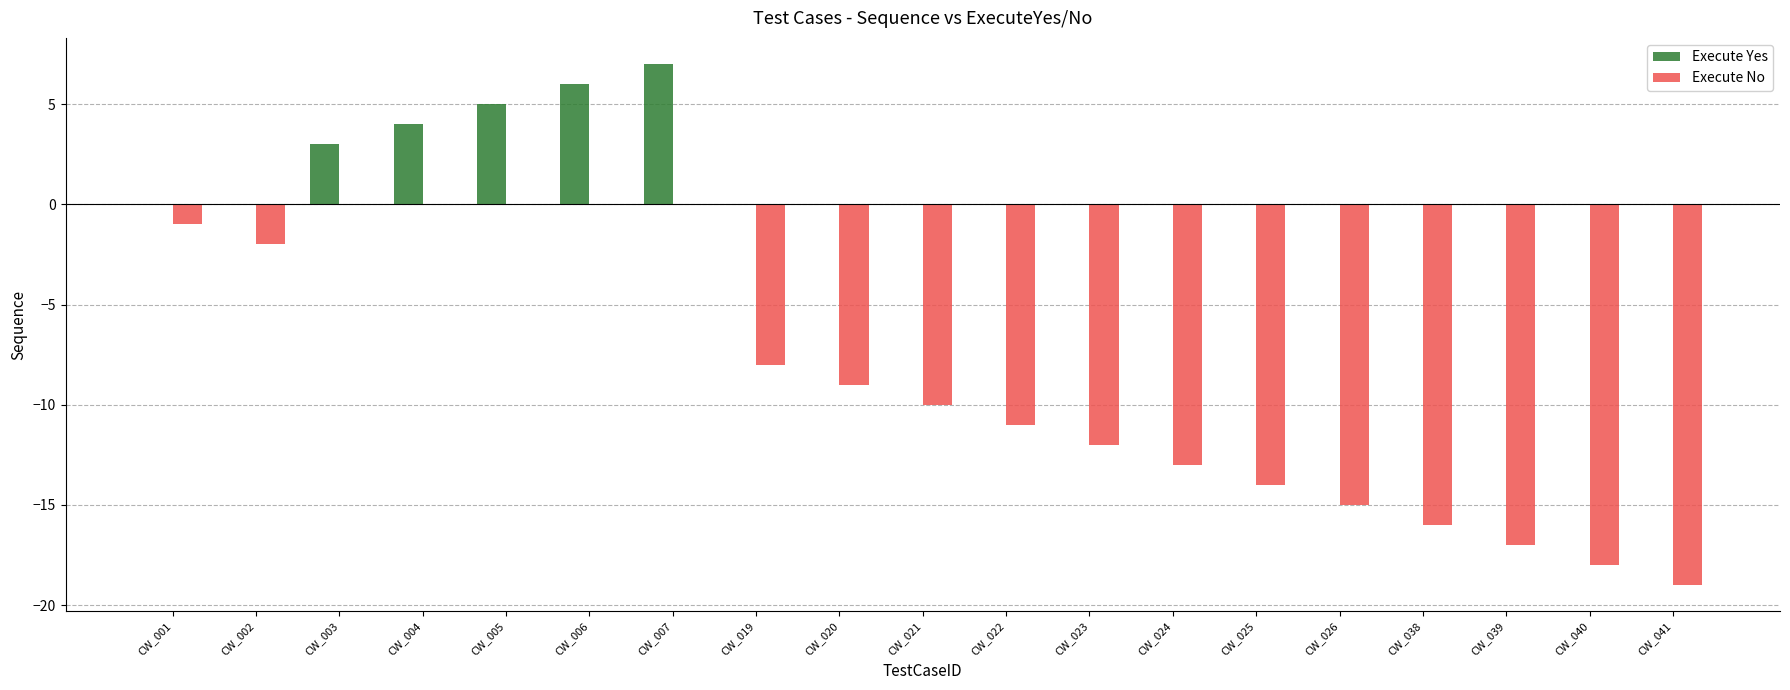

What is the sum of all Execute Yes values?

25